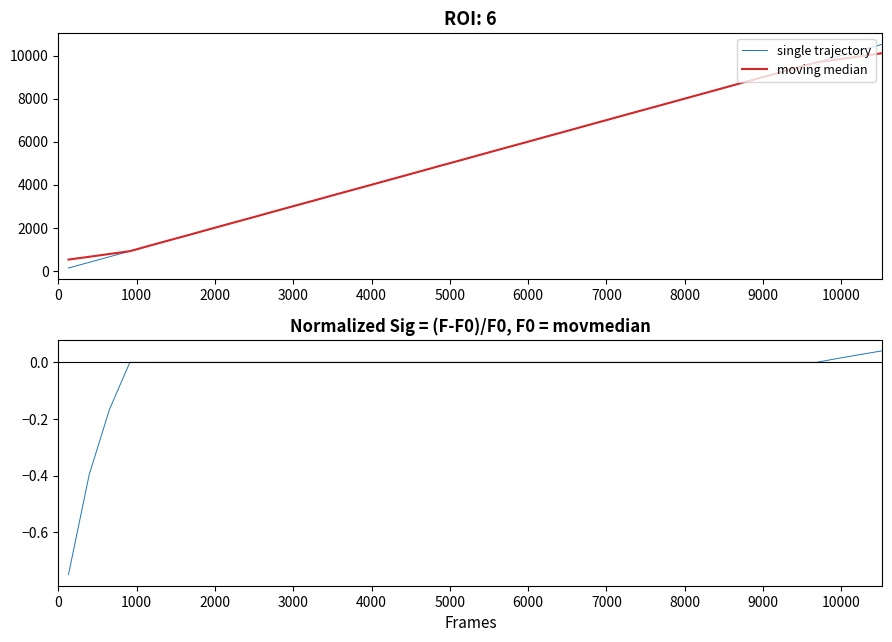

What is the maximum value shown in the chart?

10528.0